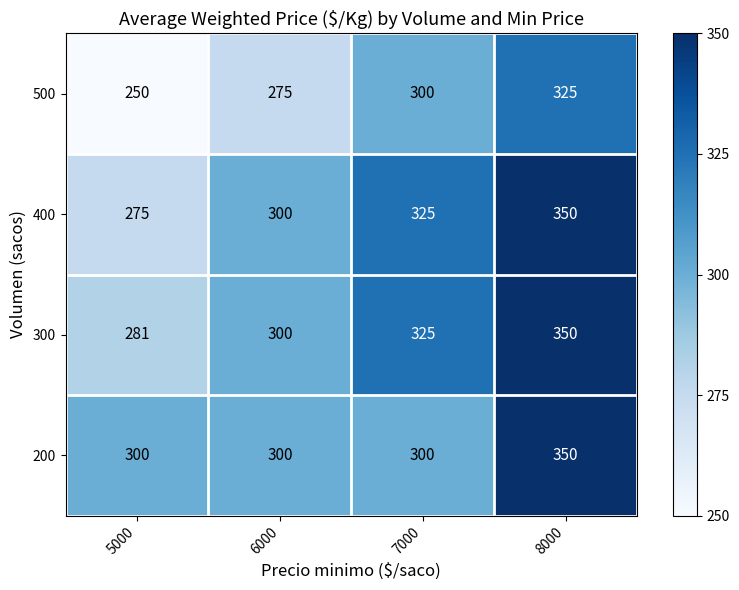

Count the 200 values in the range 300 to 350.

4